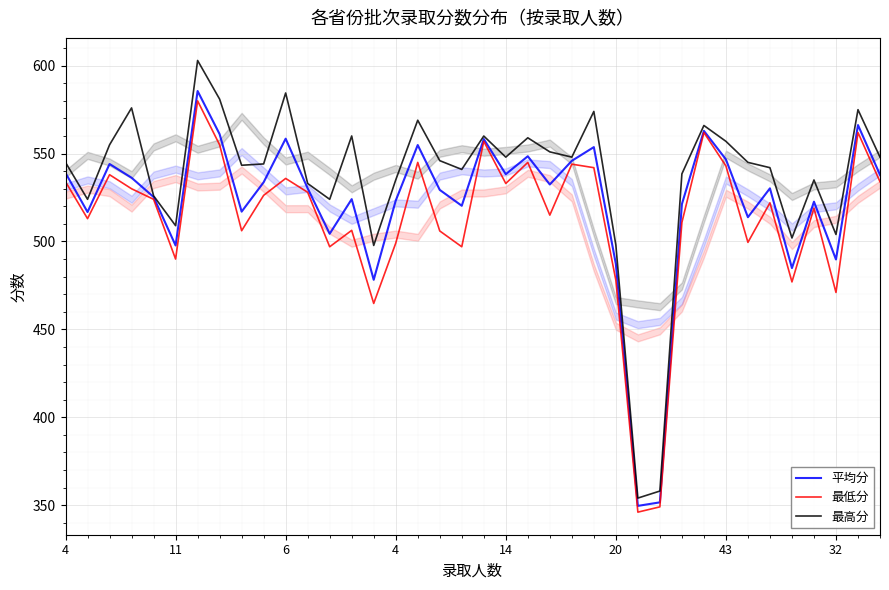

Does the chart display data point markers on the line(s)?

No